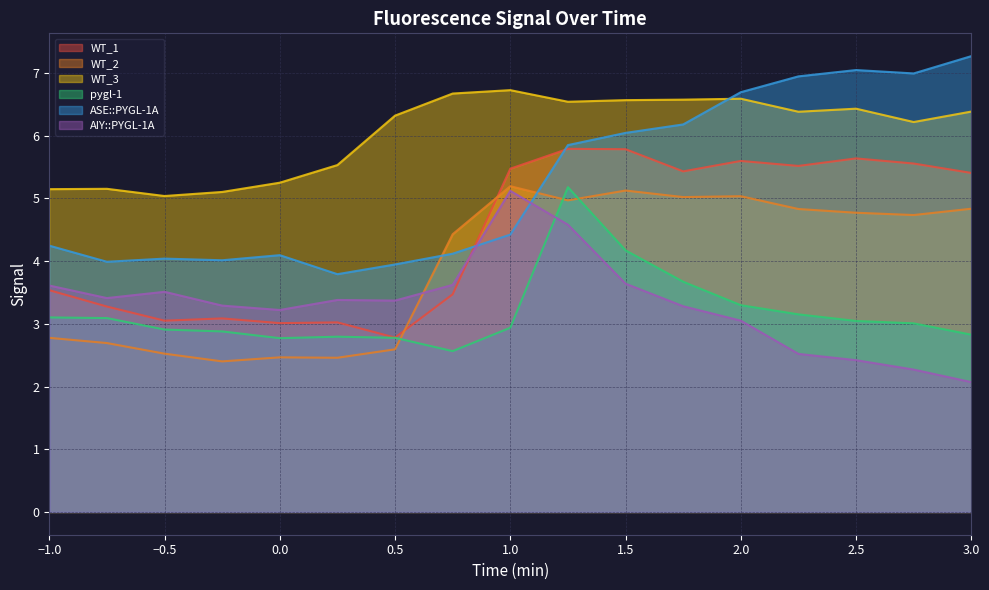

What is the lowest value of the ASE::PYGL-1A series?

3.8